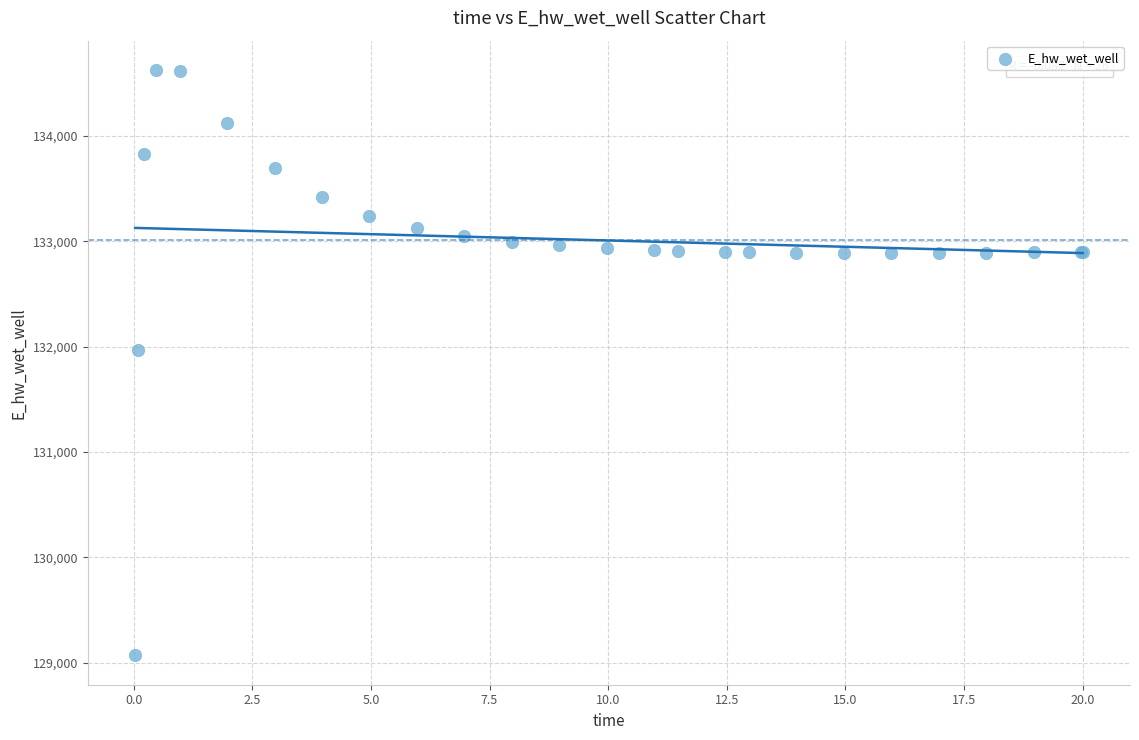

What Y value in the scatter plot is closest to 131848?

131969.7